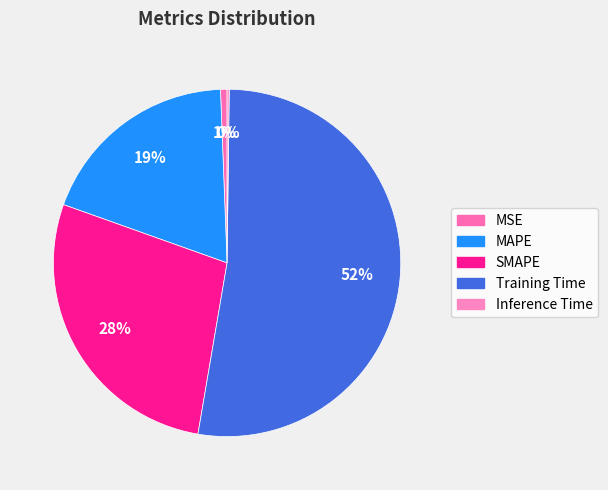

Which has a higher value, Training Time or SMAPE?

Training Time